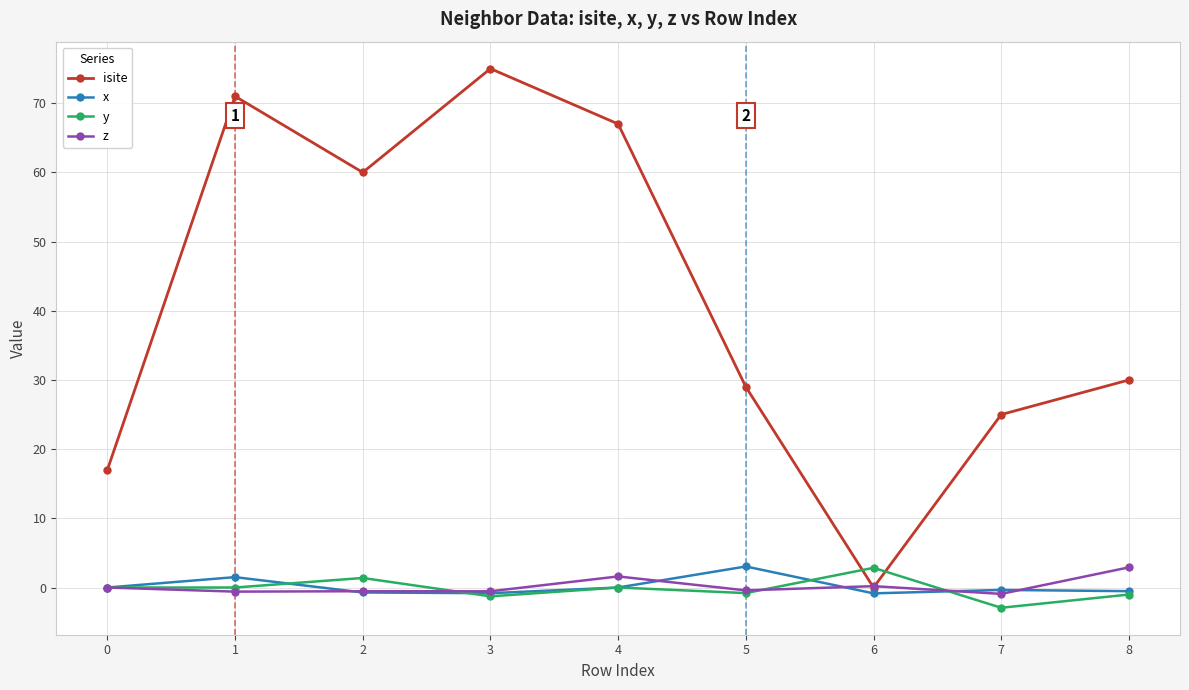

Is the value of y at 6 greater than the value of z at 4?

Yes